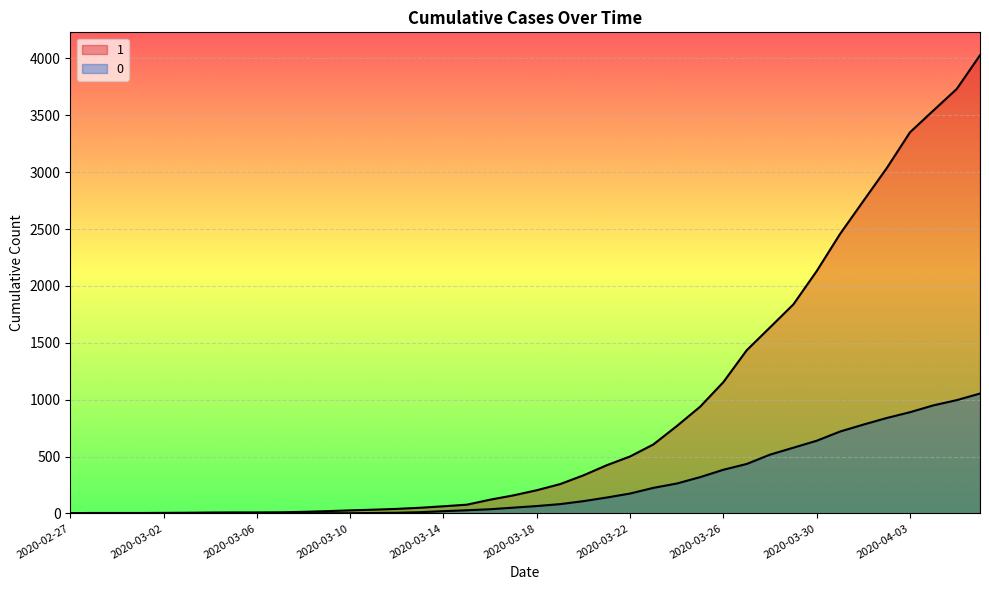

How many lines are shown in the chart?

2